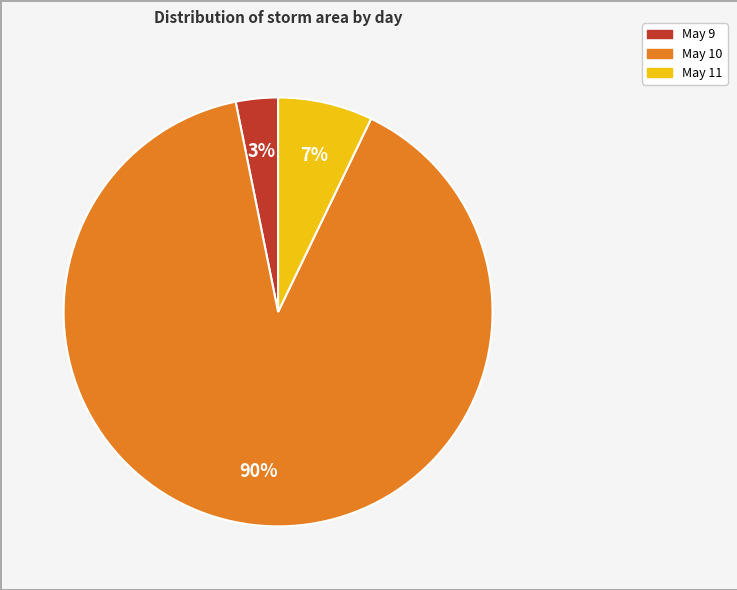

To the nearest percent, what is the difference between the largest and smallest slice percentages?

87%